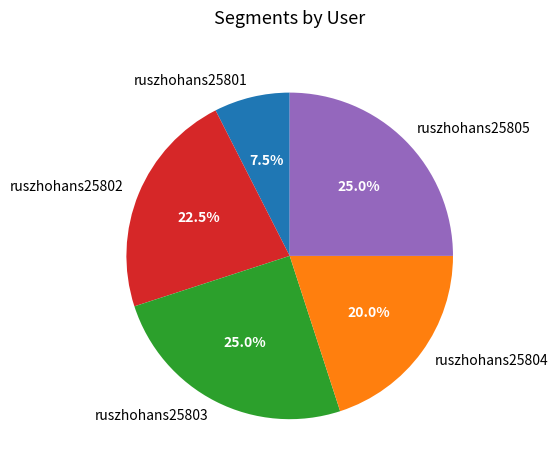

Approximately how many times larger is the value at ruszhohans25801 compared to ruszhohans25804?

0.4